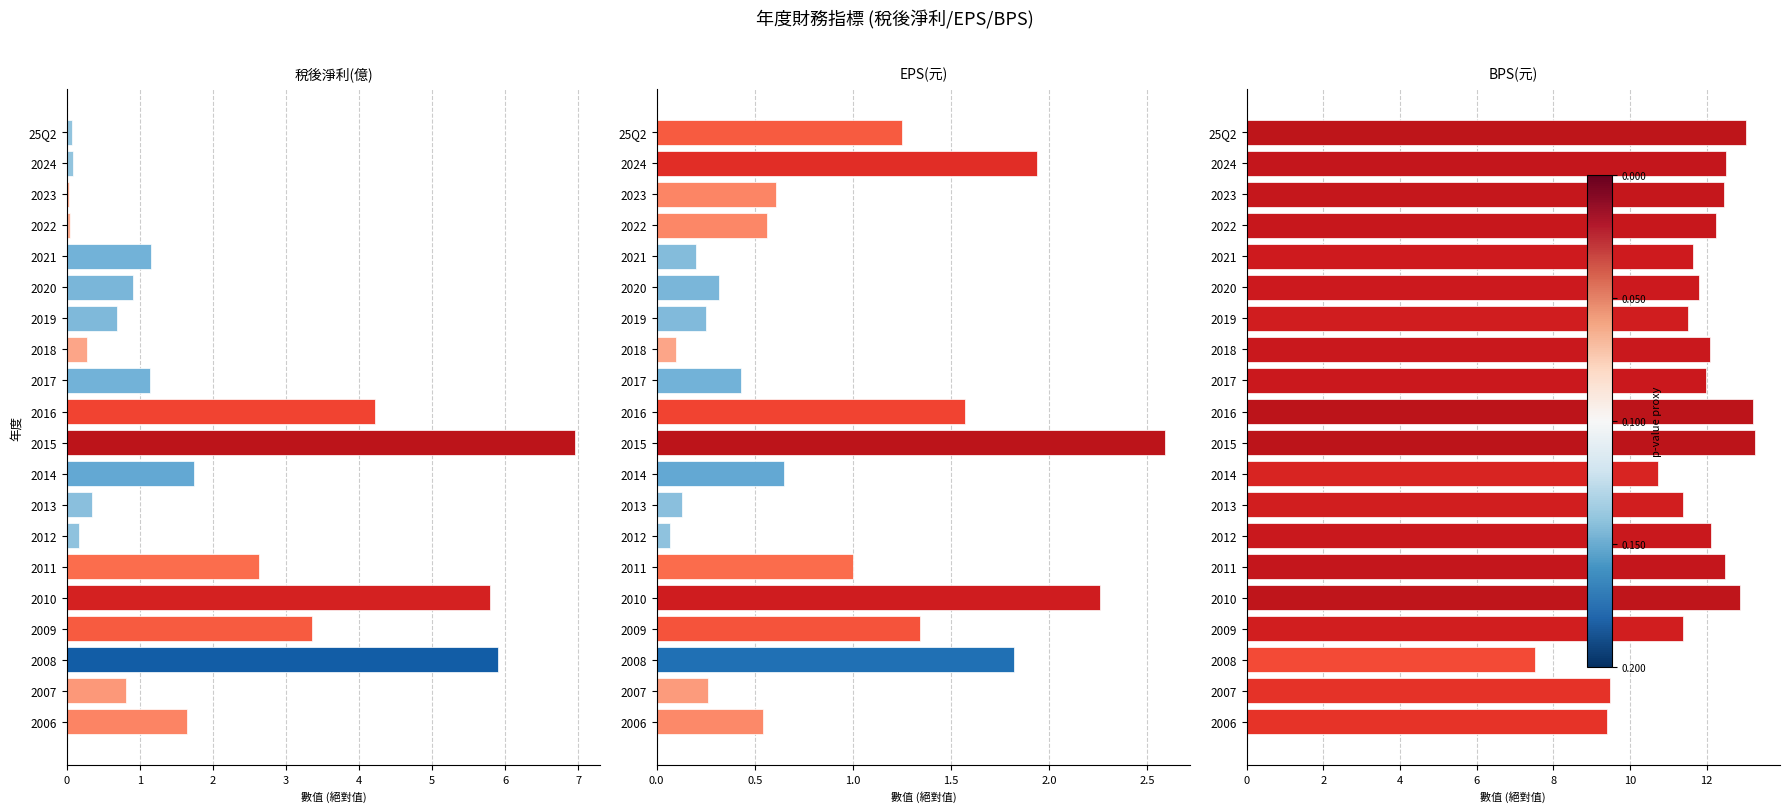

Is the value of EPS(元) at 2011 greater than the value of BPS(元) at 2008?

No